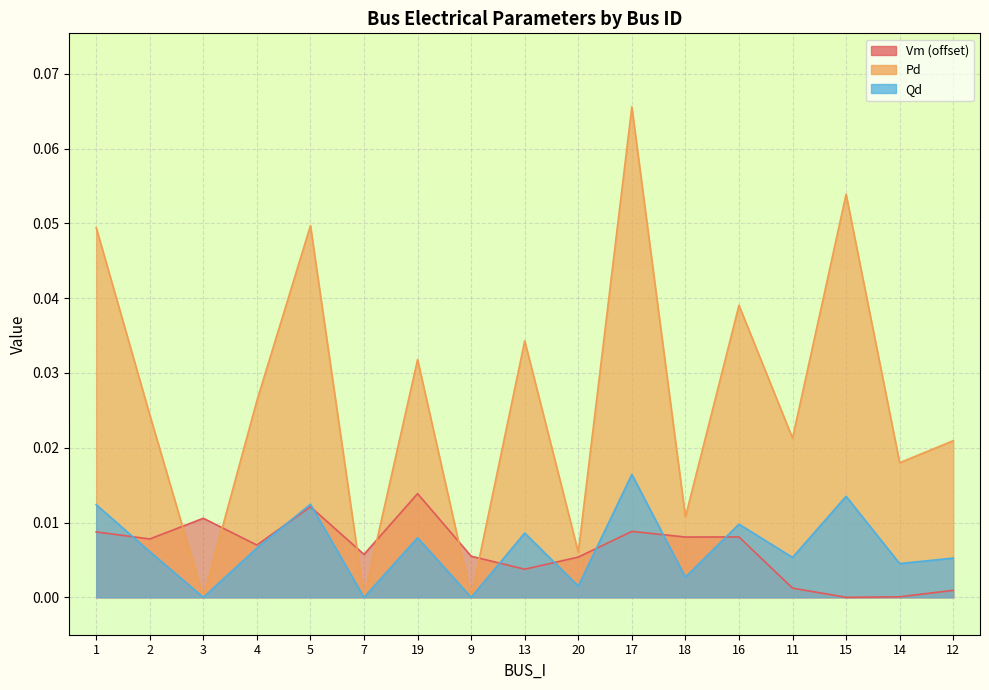

At which label is Qd closest to 0?

3